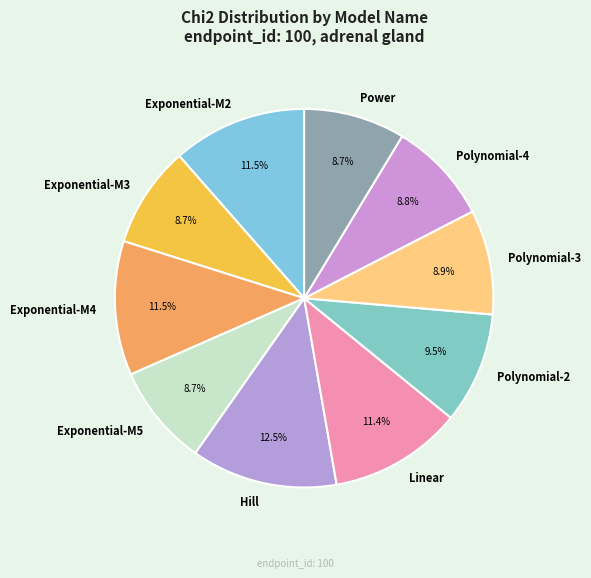

To the nearest percent, what is the difference between the largest and smallest slice percentages?

4%